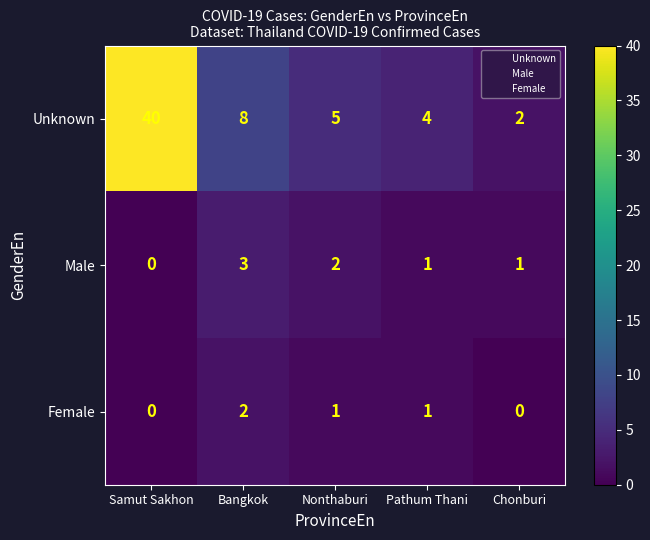

Where is Unknown nearest to the value 21?

Bangkok